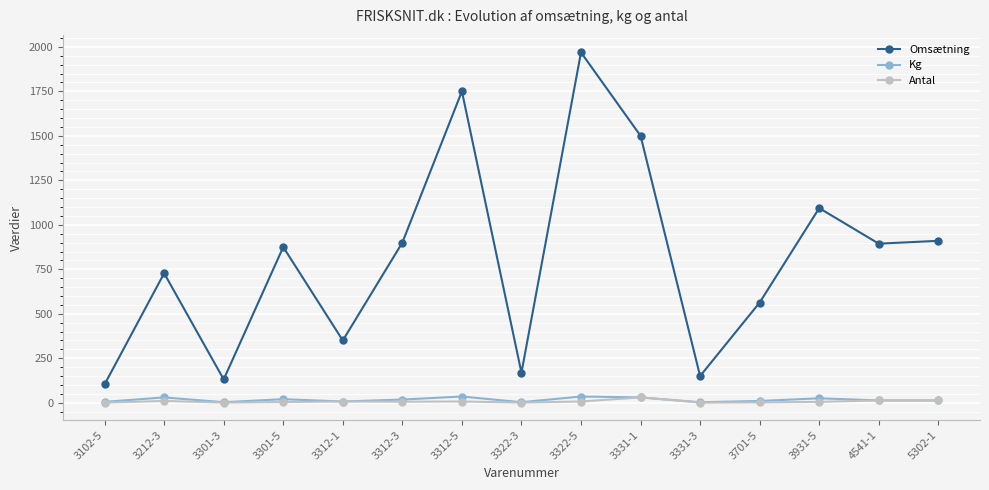

True or false: Kg has more than 2 interior local peaks.

True